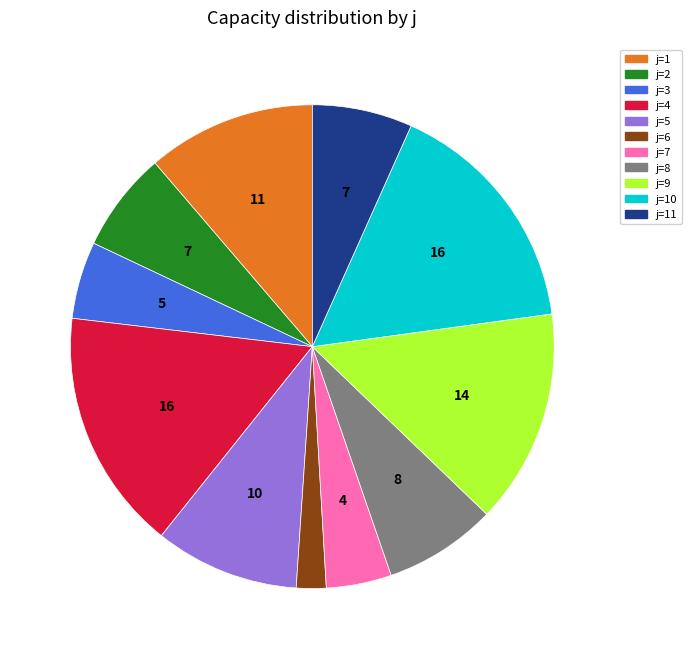

Combined, do j=1 and j=4 account for over 50%?

No